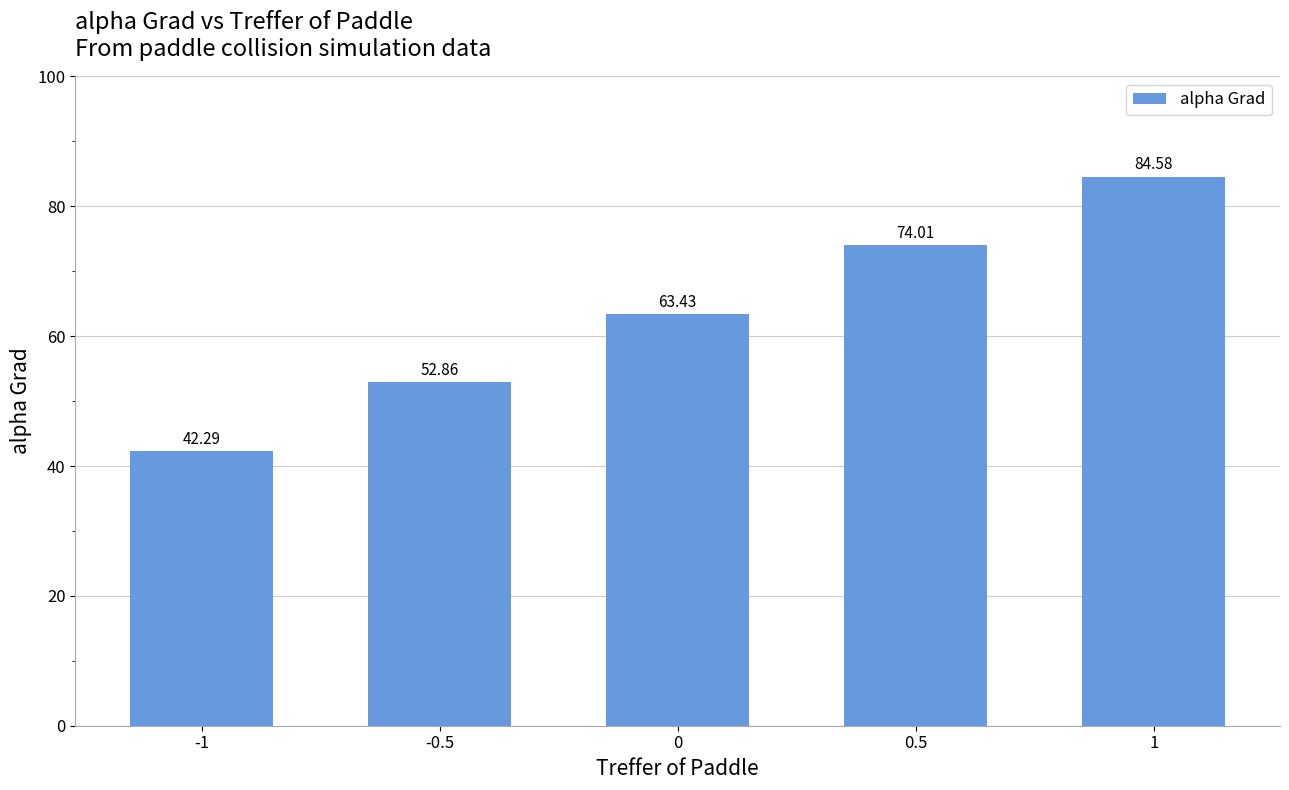

Rank the categories by value from lowest to highest.

-1, -0.5, 0, 0.5, 1